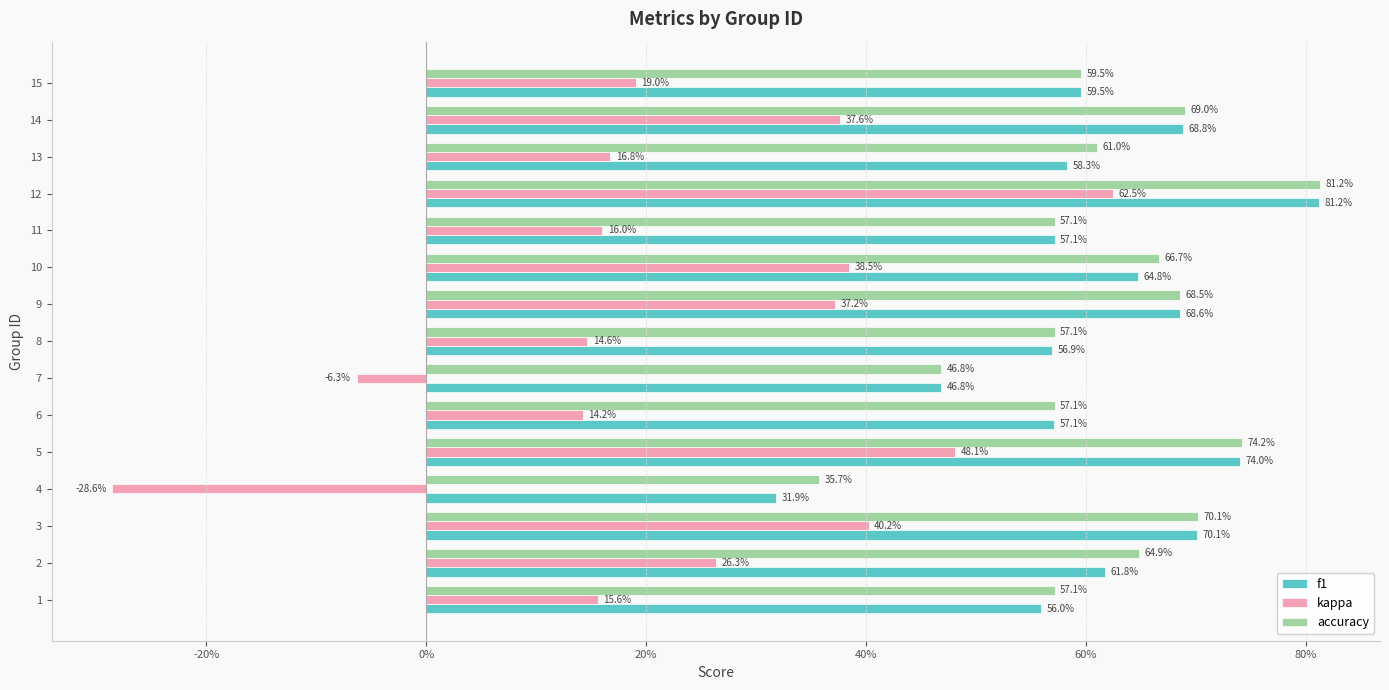

Which series has the largest total across all categories?

accuracy